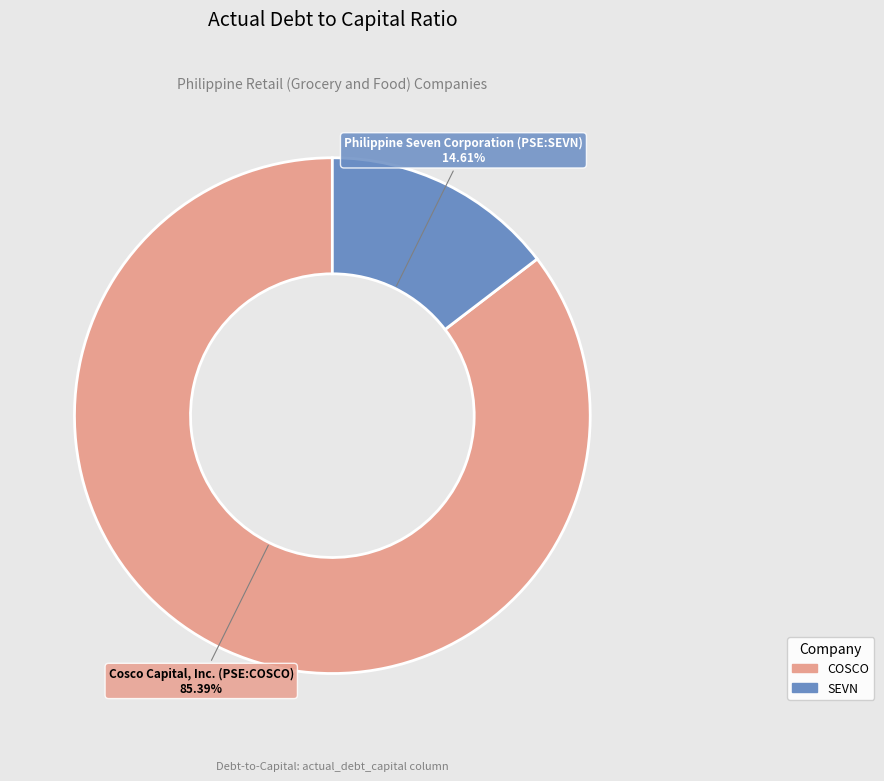

Does any single category account for the majority?

Yes